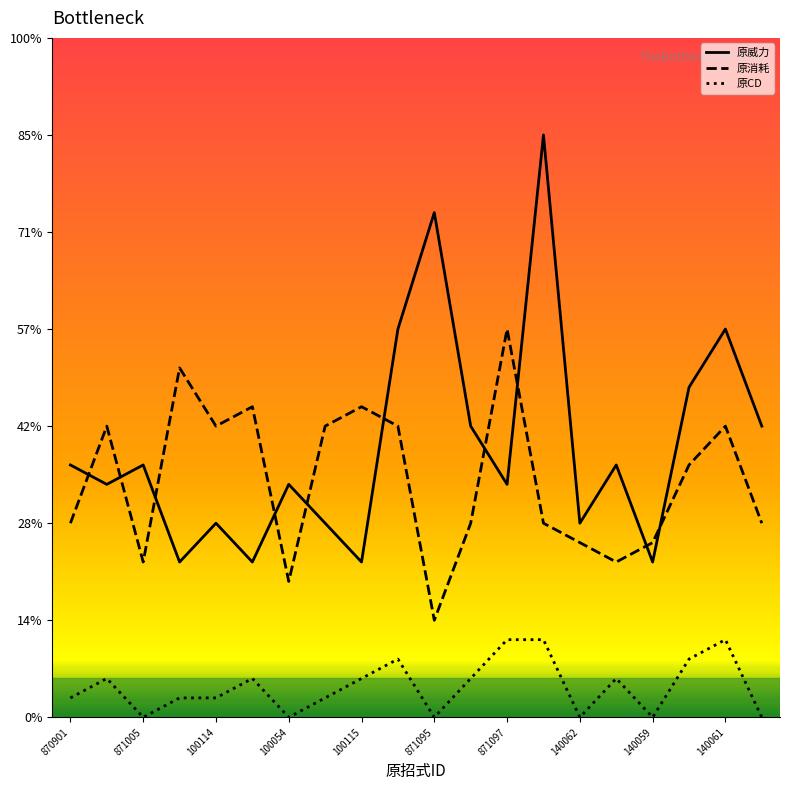

Is this an area chart (filled region under the line)?

No